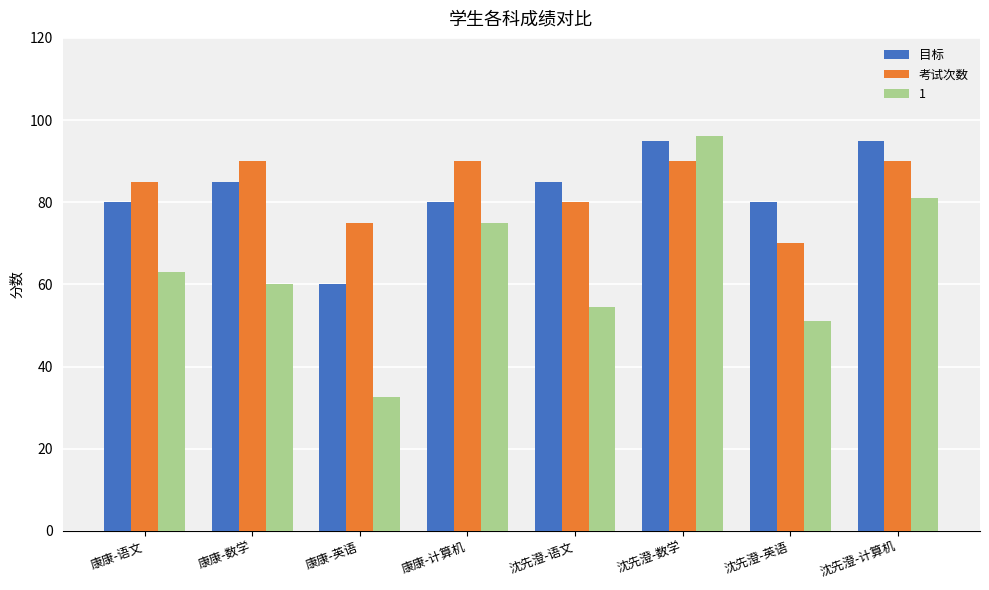

At which label does 考试次数 reach its minimum?

沈先澄-英语